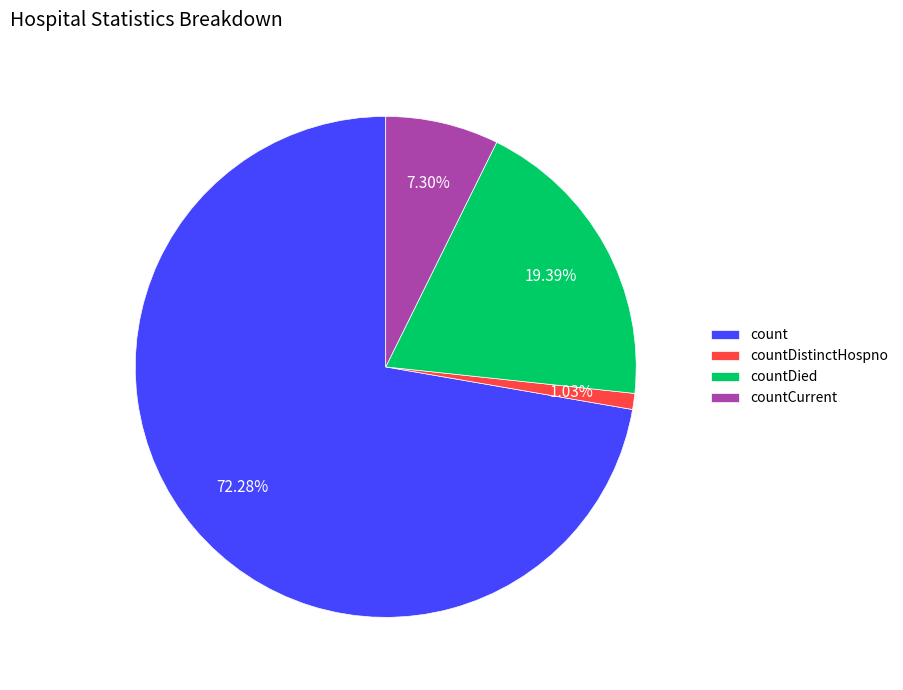

Which category has the biggest portion of the pie?

count